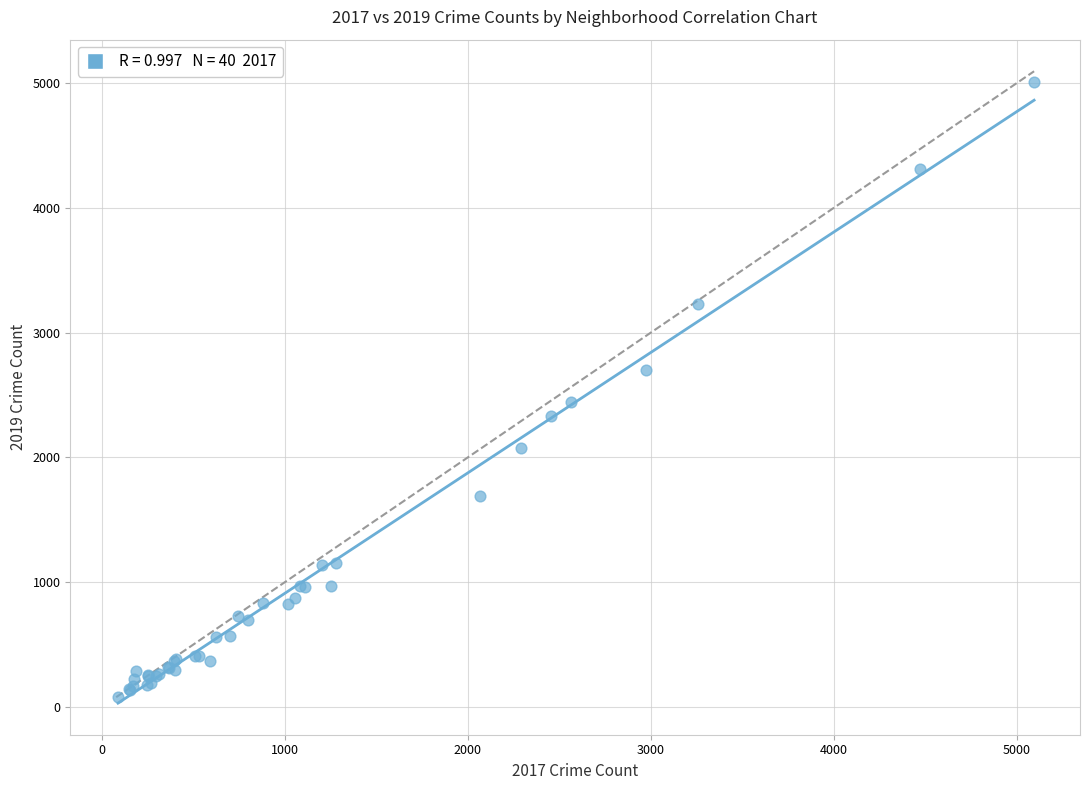

What Y value in the scatter plot is closest to 2542?

2441